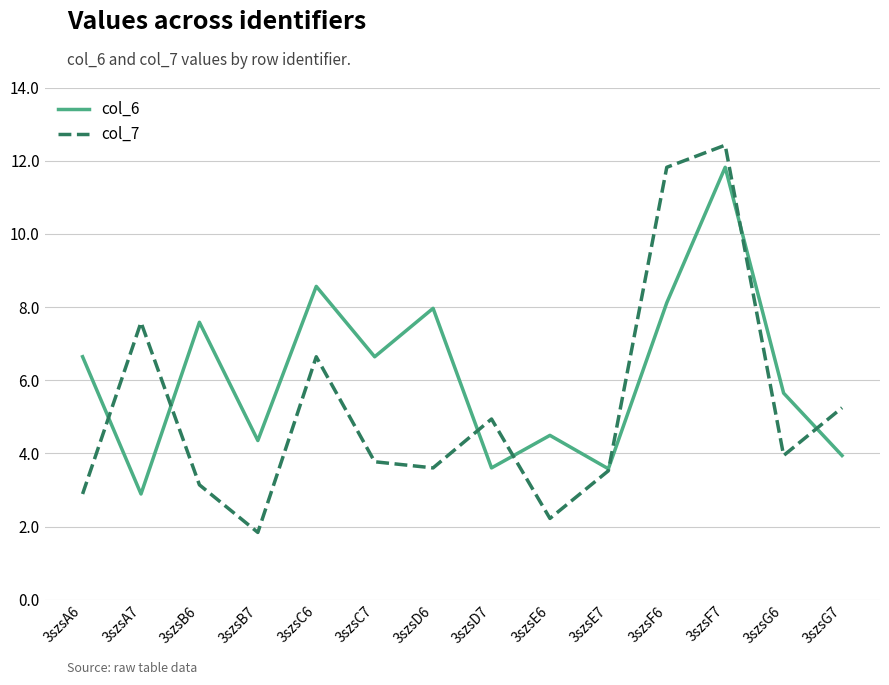

Rank the series at 3szsD6 from lowest to highest value.

col_7, col_6